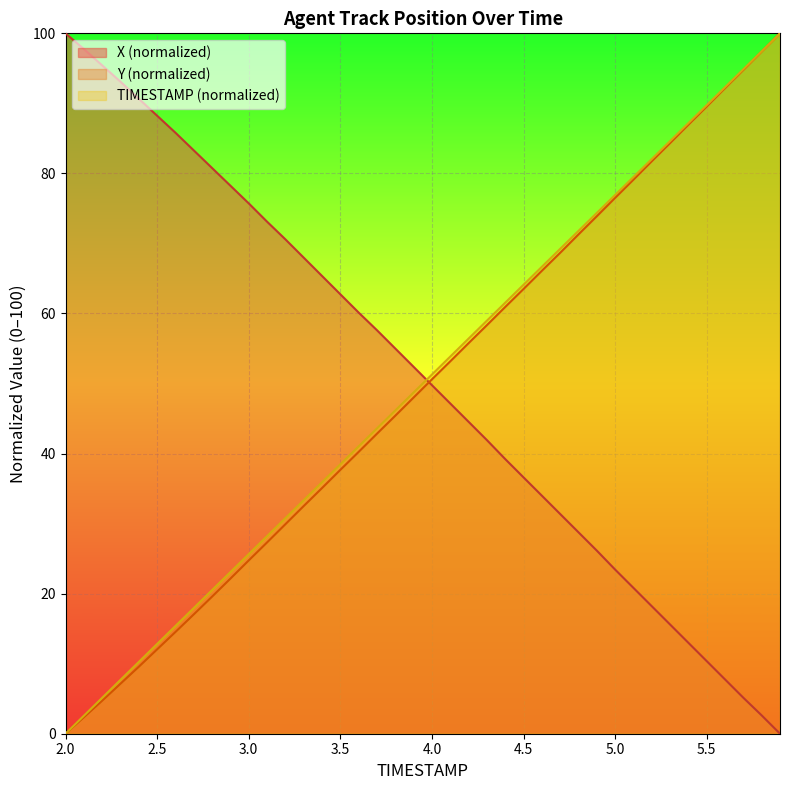

What is the value of the X point at the 22nd from the left?

47.2